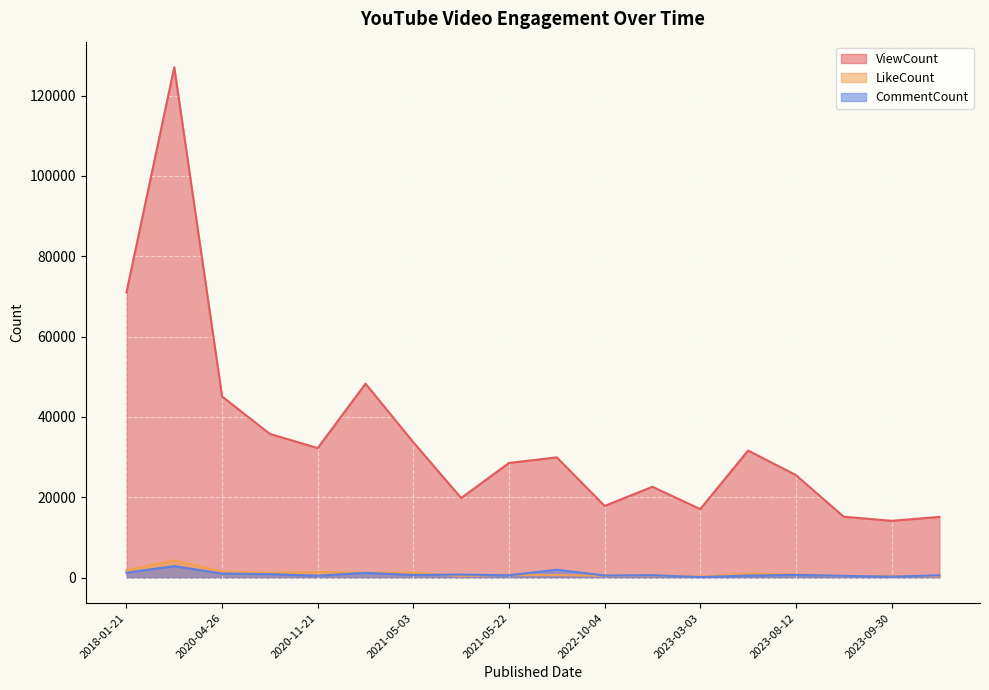

Does the chart display data point markers on the line(s)?

No